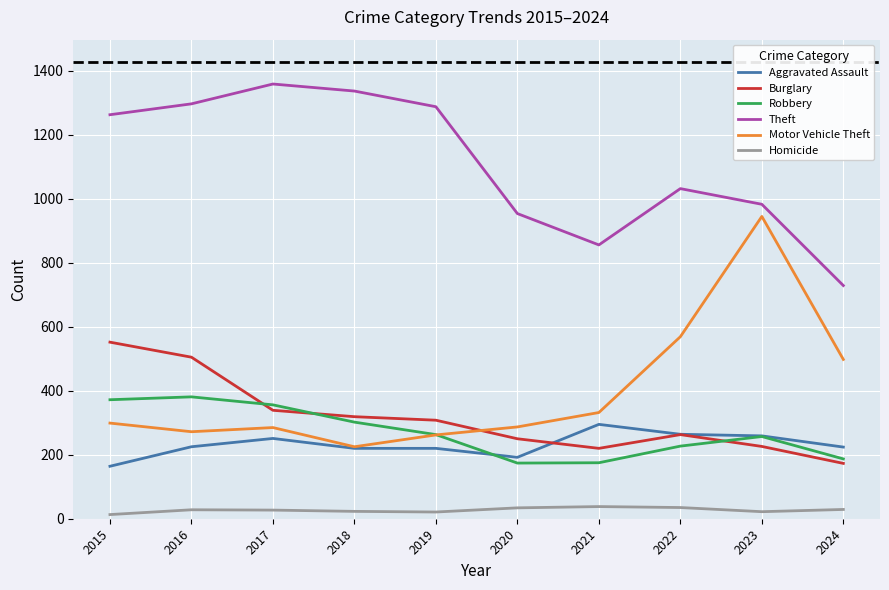

What is the total value across all series at 2021?

1916